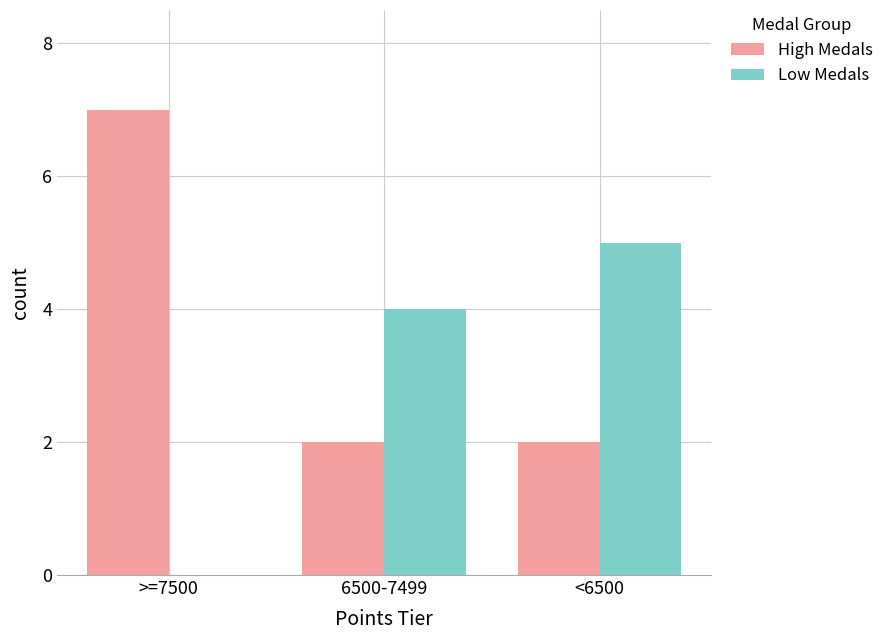

How many groups of bars are there?

3